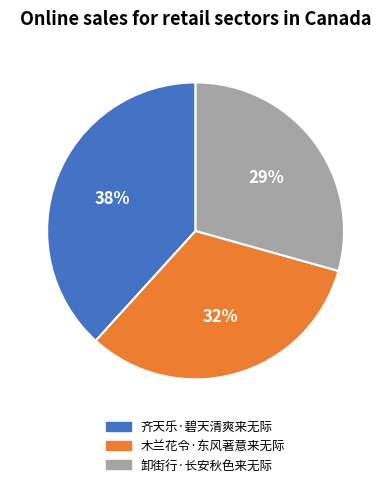

What is the ratio of the value at 卸街行·长安秋色来无际 to the value at 木兰花令·东风著意来无际?

0.9